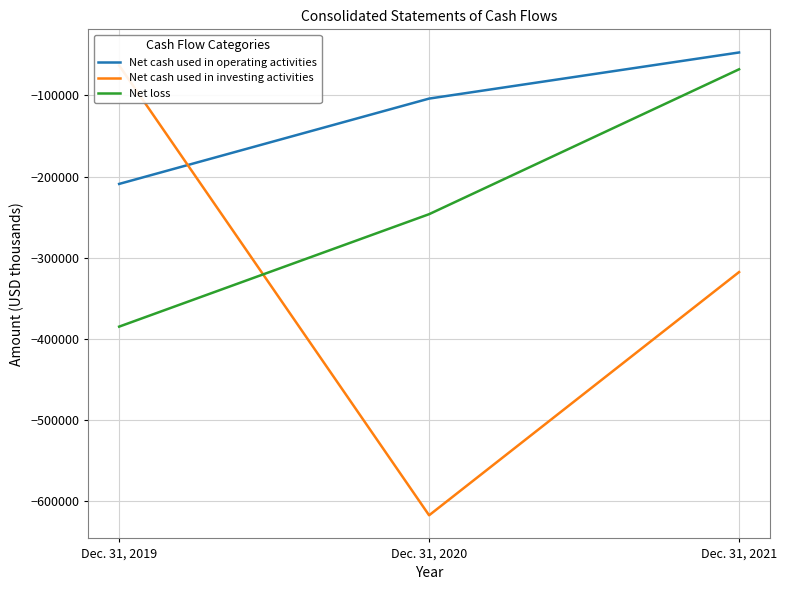

The Net cash used in investing activities series shows -617086 at Dec. 31, 2020. True or false?

True